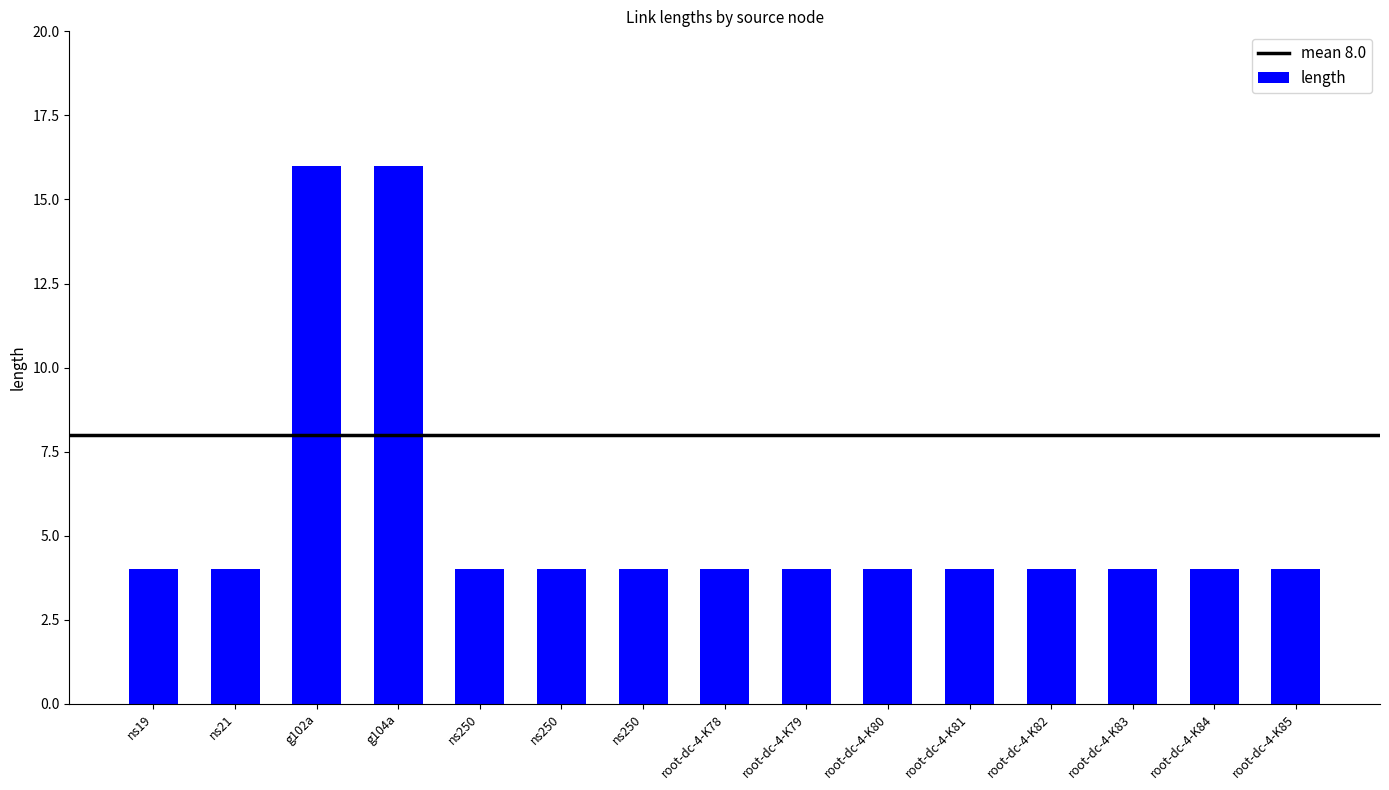

What is the label of the 13th bar from the left?

root-dc-4-K83